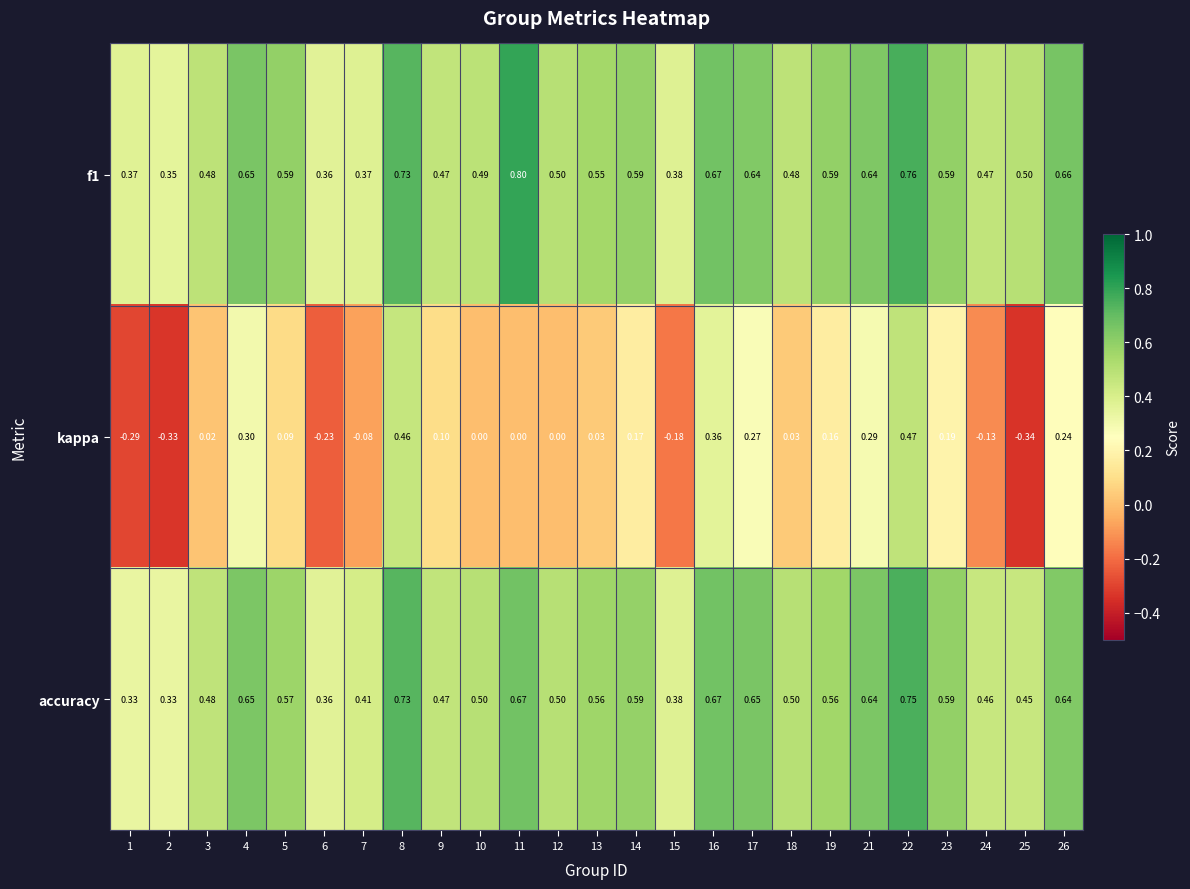

Which series has the widest spread of values?

kappa